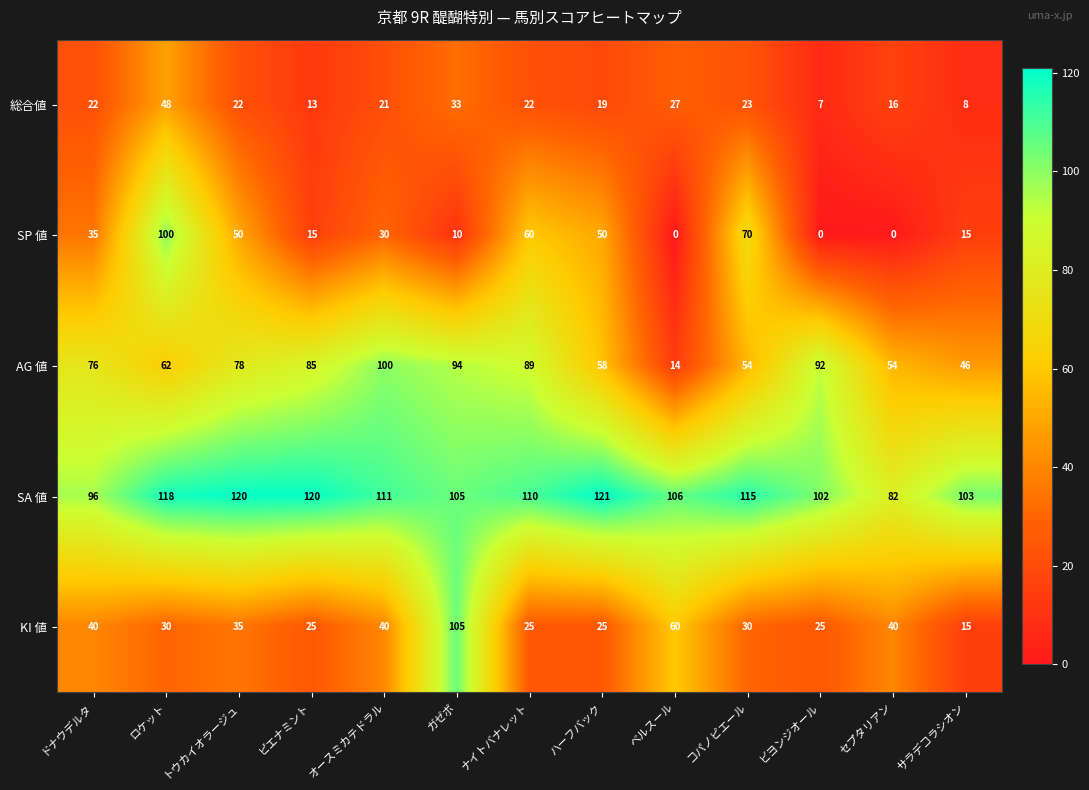

What is the average value of the SA 値 series?

108